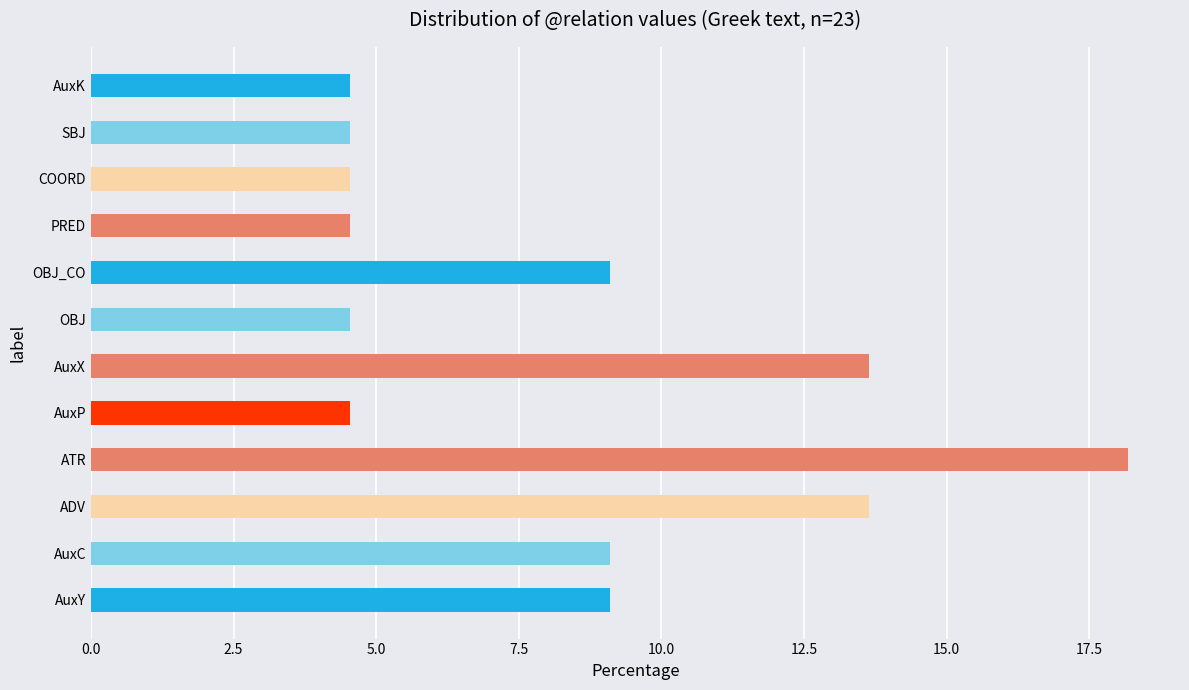

Reading bottom to top, what are all the values shown in this chart?

AuxY=9.1	AuxC=9.1	ADV=13.6	ATR=18.2	AuxP=4.5	AuxX=13.6	OBJ=4.5	OBJ_CO=9.1	PRED=4.5	COORD=4.5	SBJ=4.5	AuxK=4.5